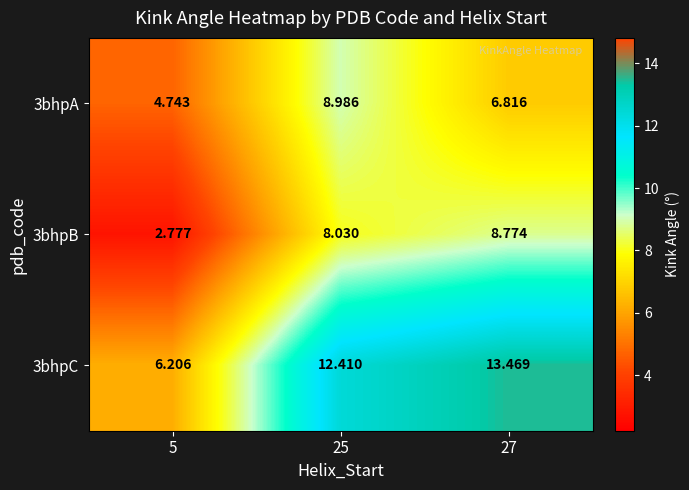

Count the number of categories in the chart.

3